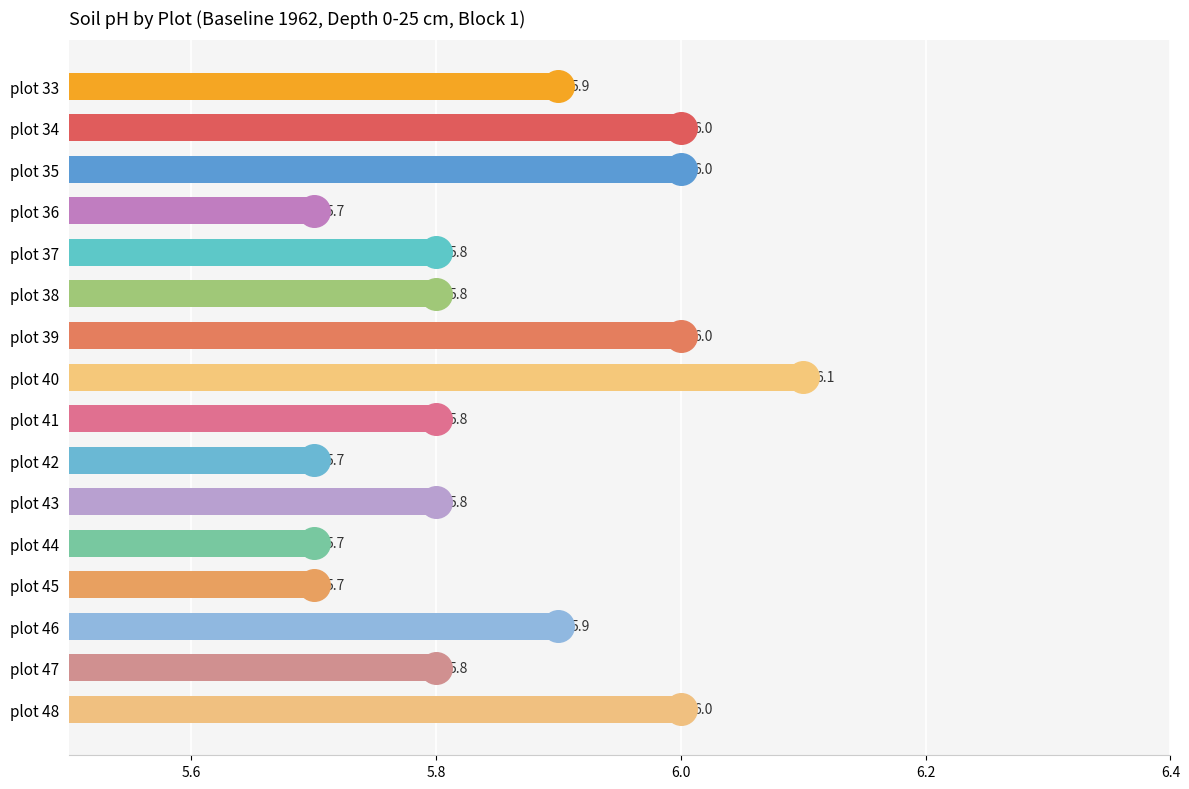

Reading bottom to top, list all the values displayed in this chart.

6.0	5.8	5.9	5.7	5.7	5.8	5.7	5.8	6.1	6.0	5.8	5.8	5.7	6.0	6.0	5.9